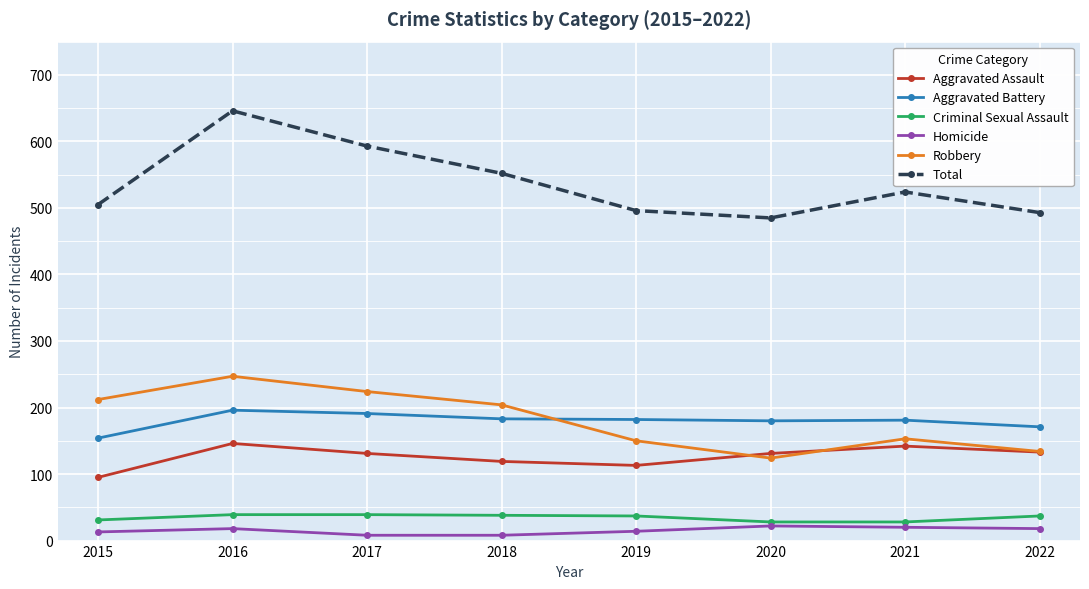

How many categories are shown in the chart?

8